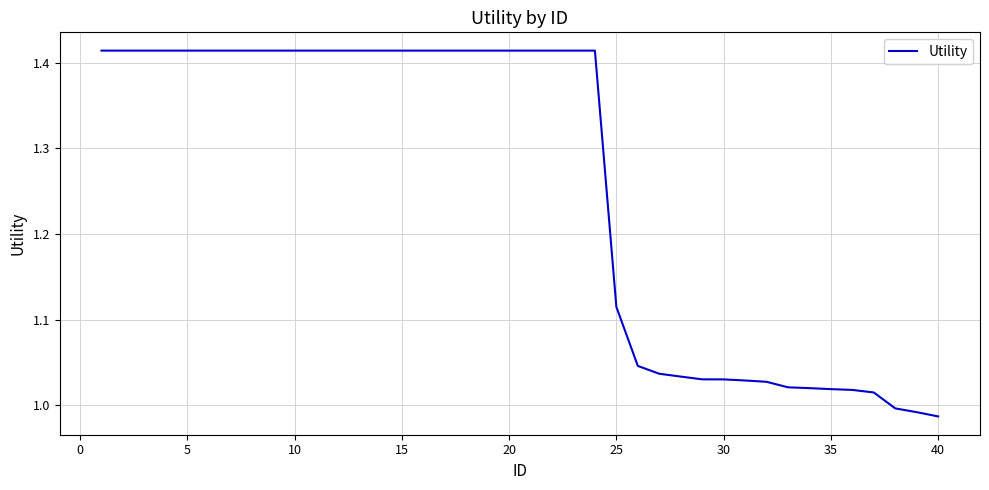

What is the difference between the maximum and minimum values?

0.4